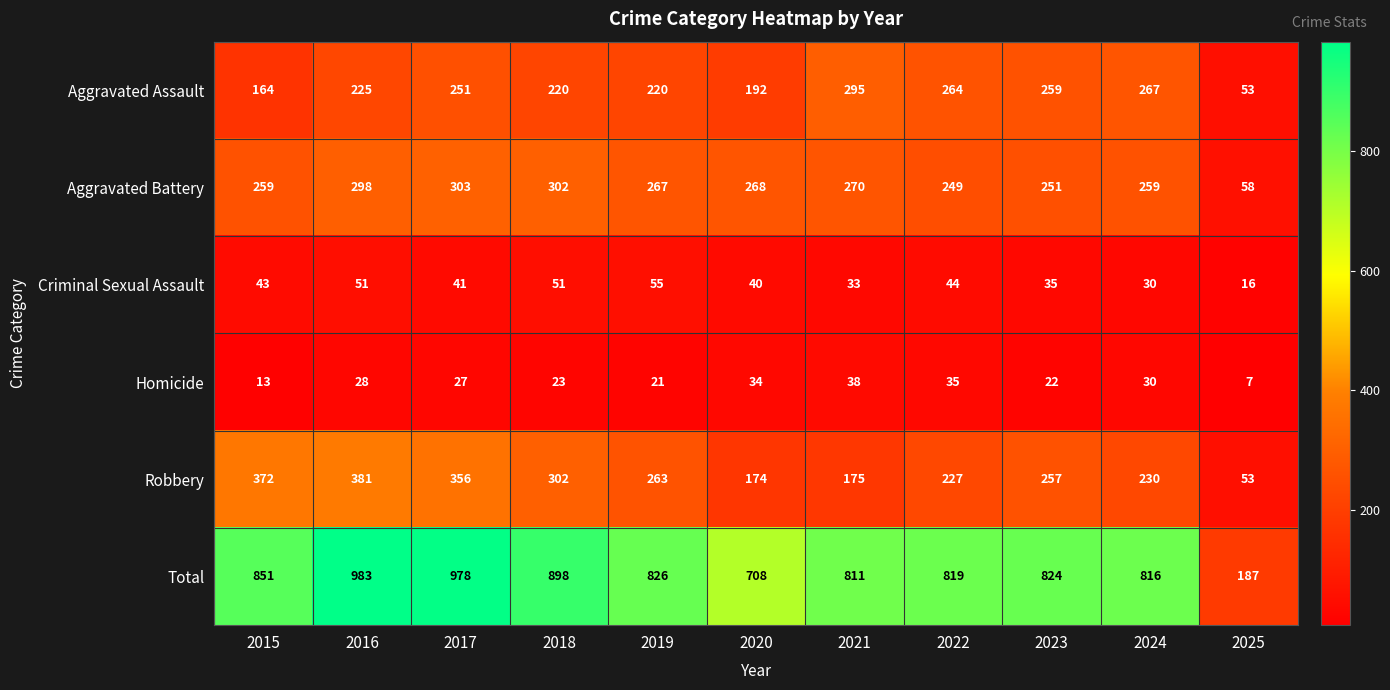

What is the total value across all series at 2023?

1648